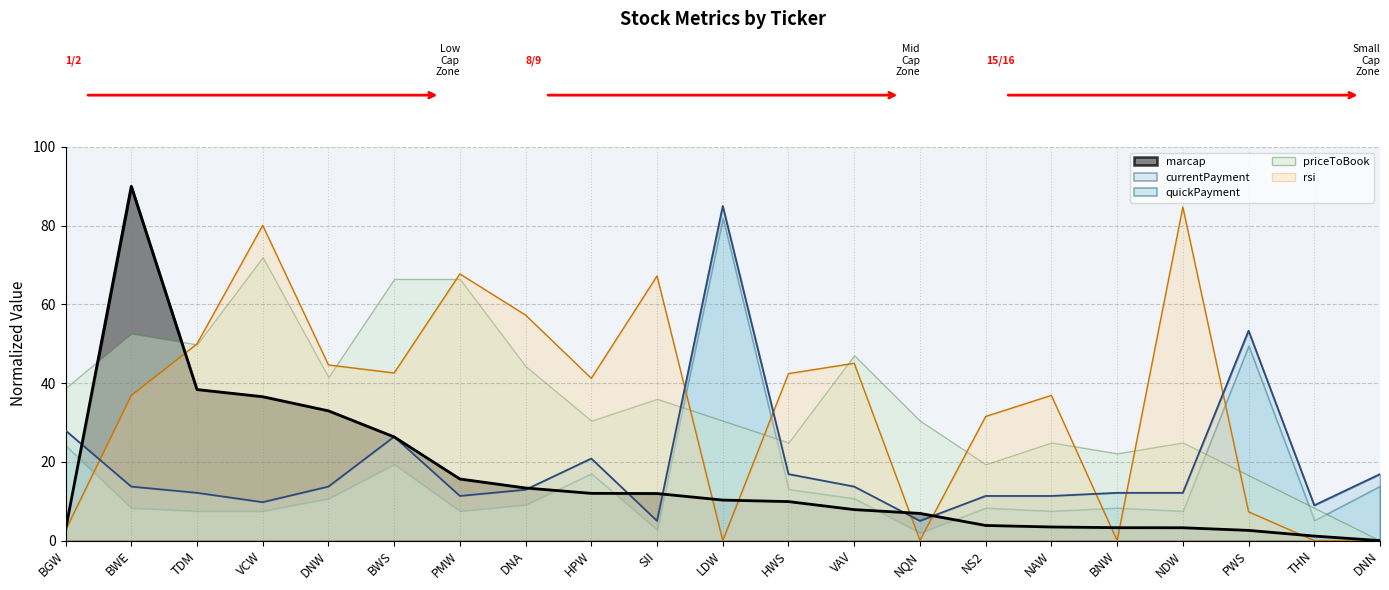

True or false: currentPayment has a value of 3.9 at BNW.

False